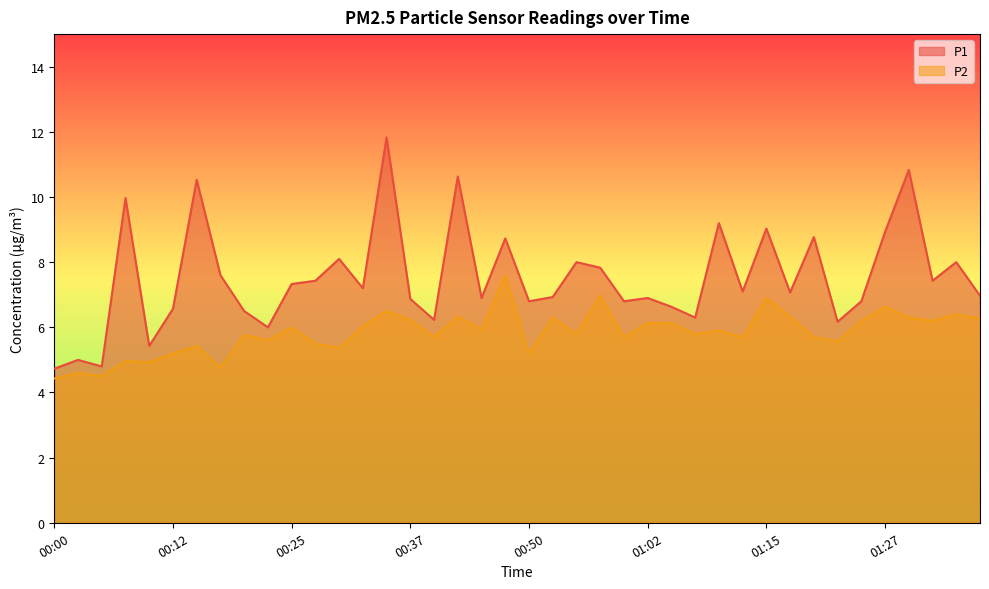

What is the spread (max minus min) of values at 00:12?

1.4